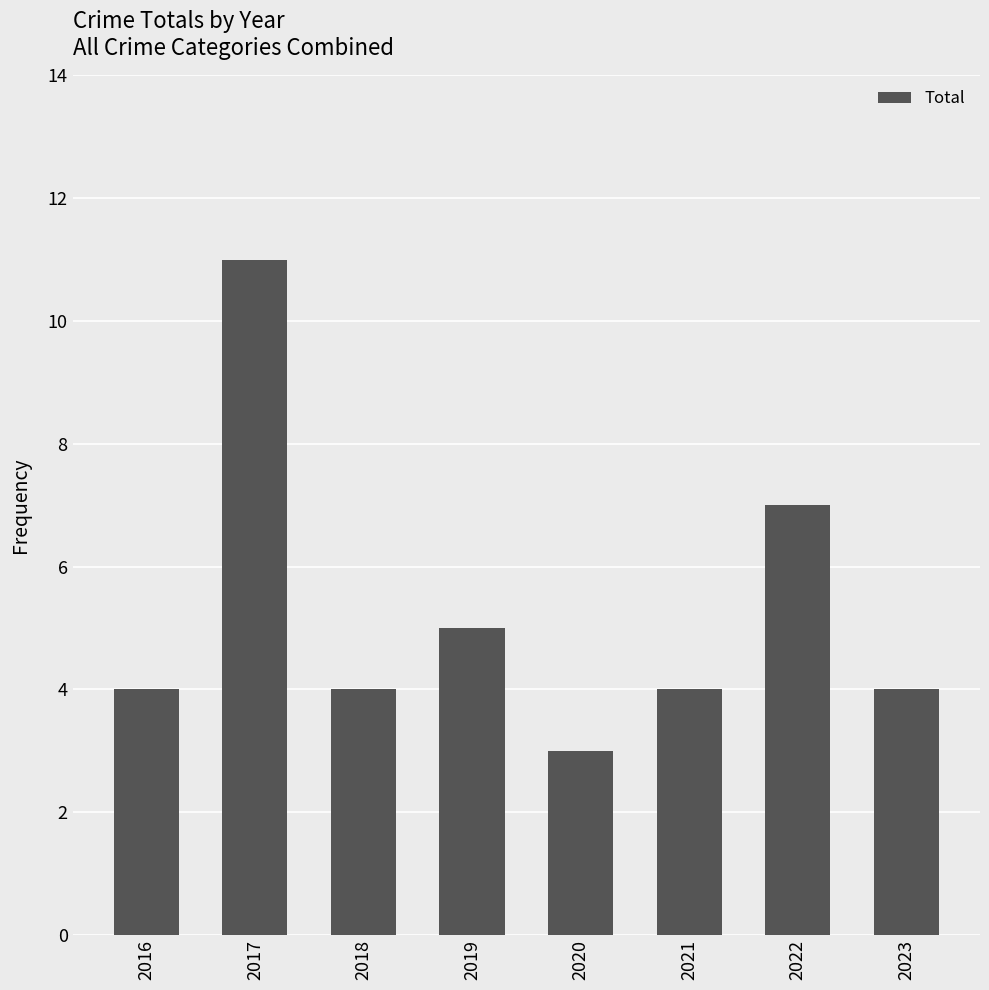

What is the smallest value displayed?

3